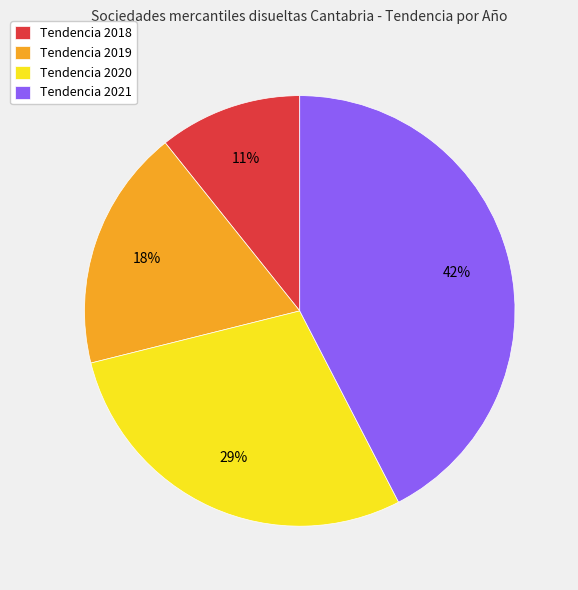

Is there a majority slice in this chart?

No